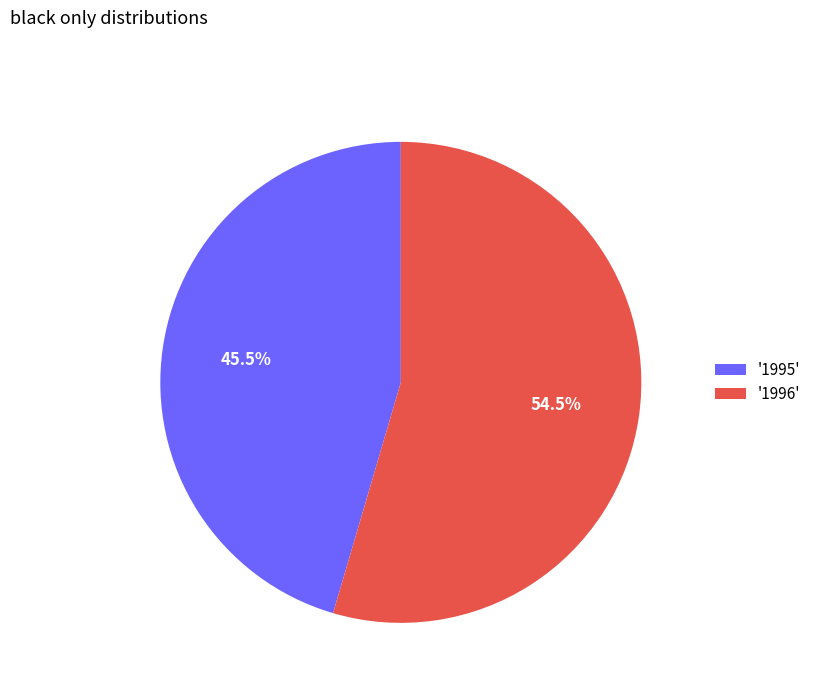

Does '1995' account for over 50% of the chart?

No